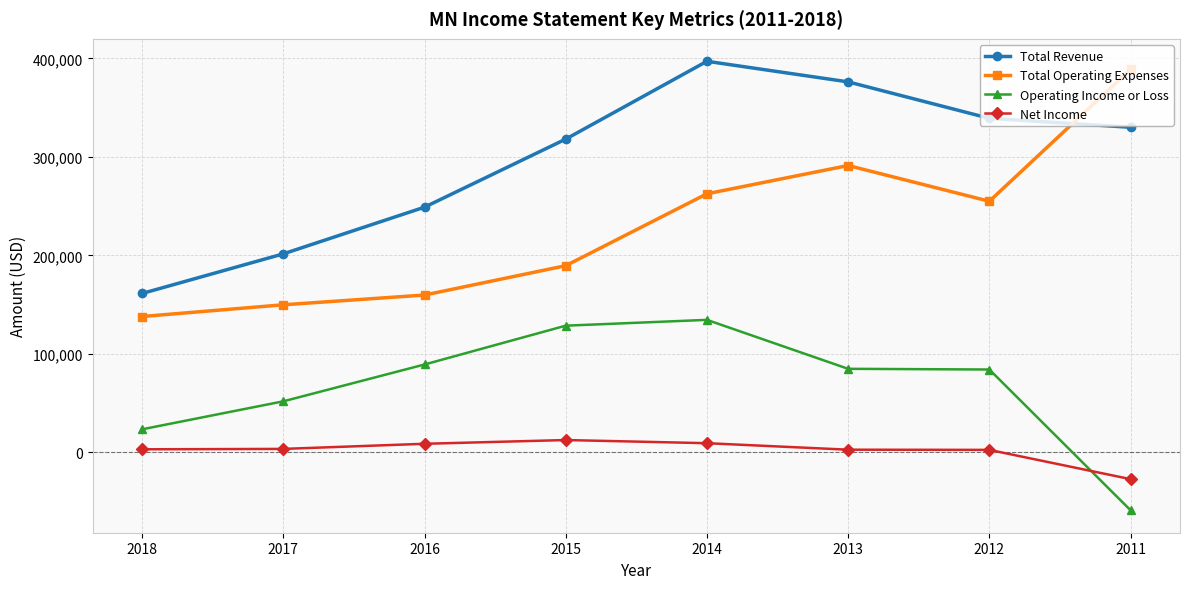

Is it true that Net Income equals 3500 at 2017?

True